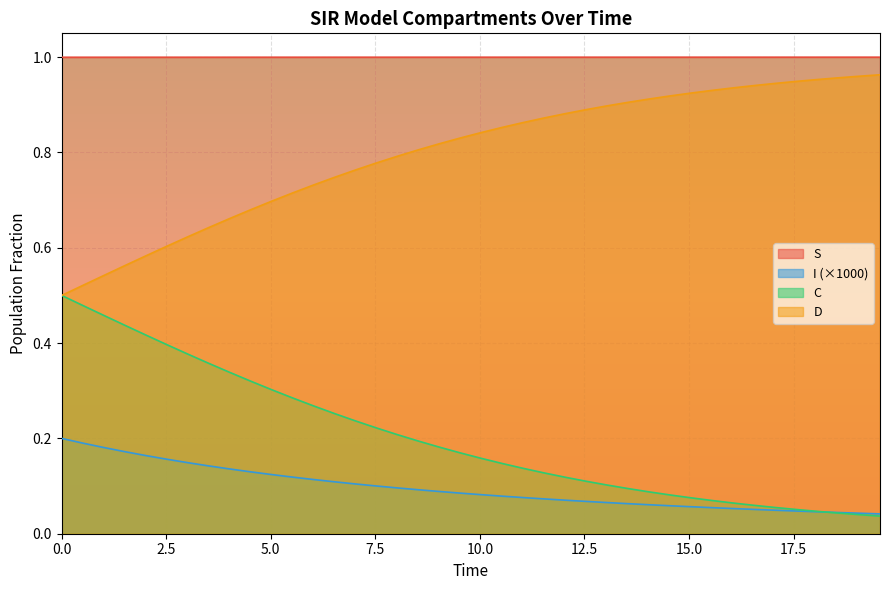

Which series has the largest total across all categories?

S